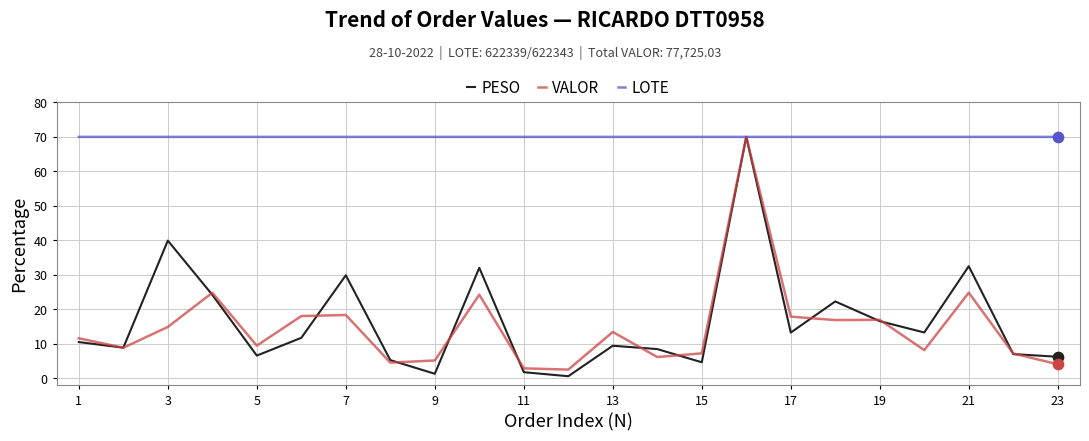

What is the maximum value shown in the chart?

70.0